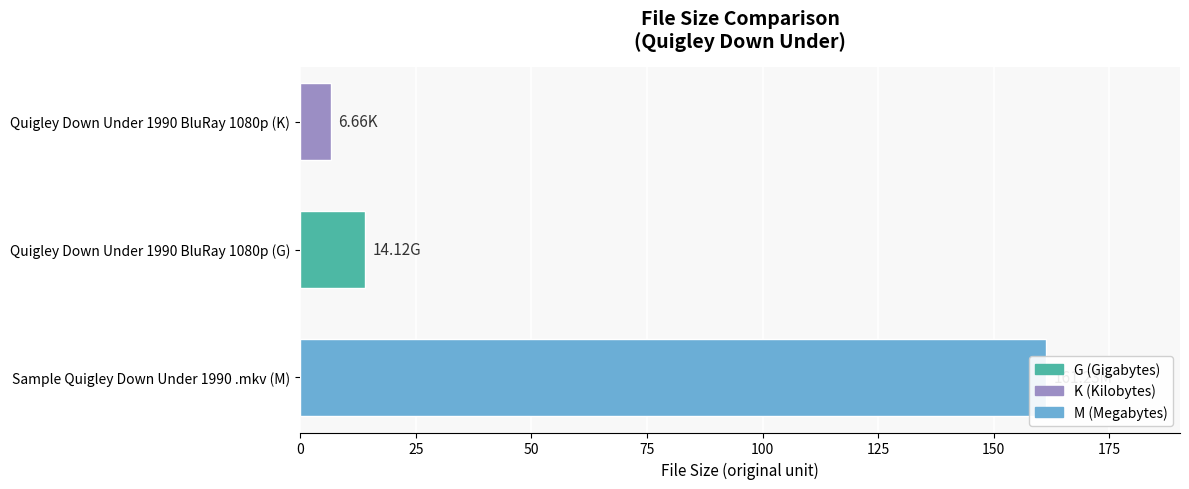

What is the sum of the values at Quigley Down Under 1990 BluRay 1080p (K) and Quigley Down Under 1990 BluRay 1080p (G)?

20.8